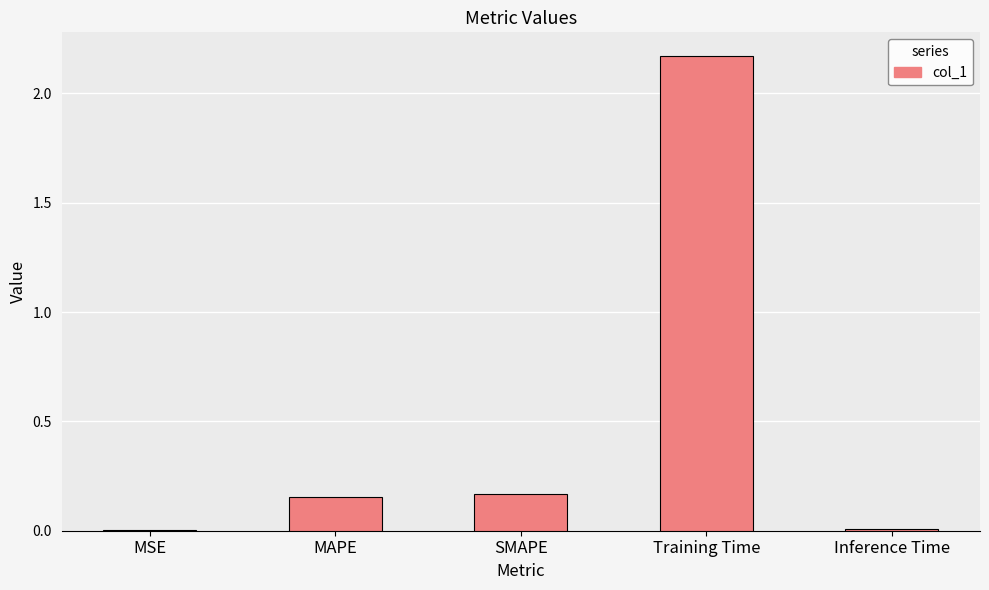

At which category does the chart reach its peak across all series?

Training Time